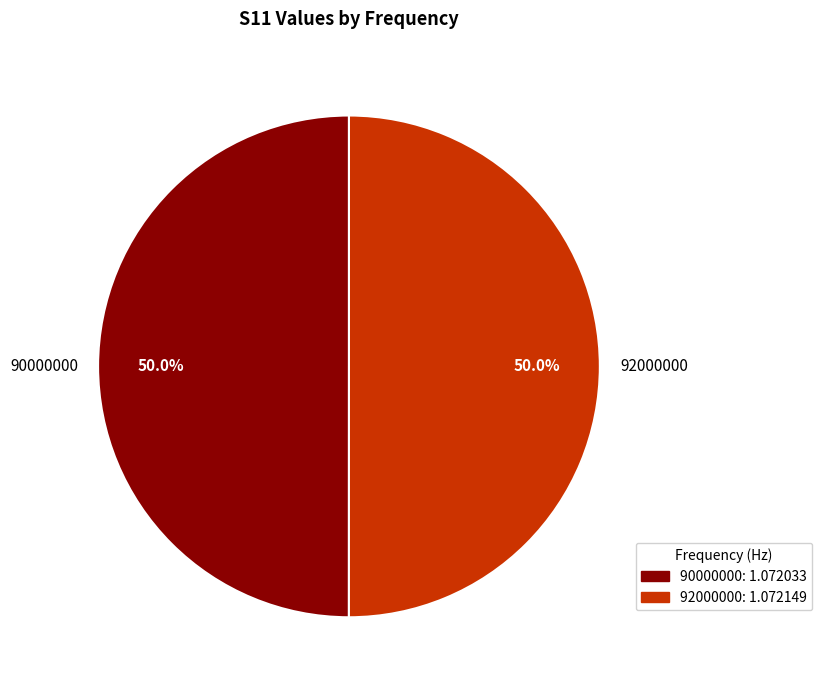

Approximately how many times larger is the value at 90000000 compared to 92000000?

1.0